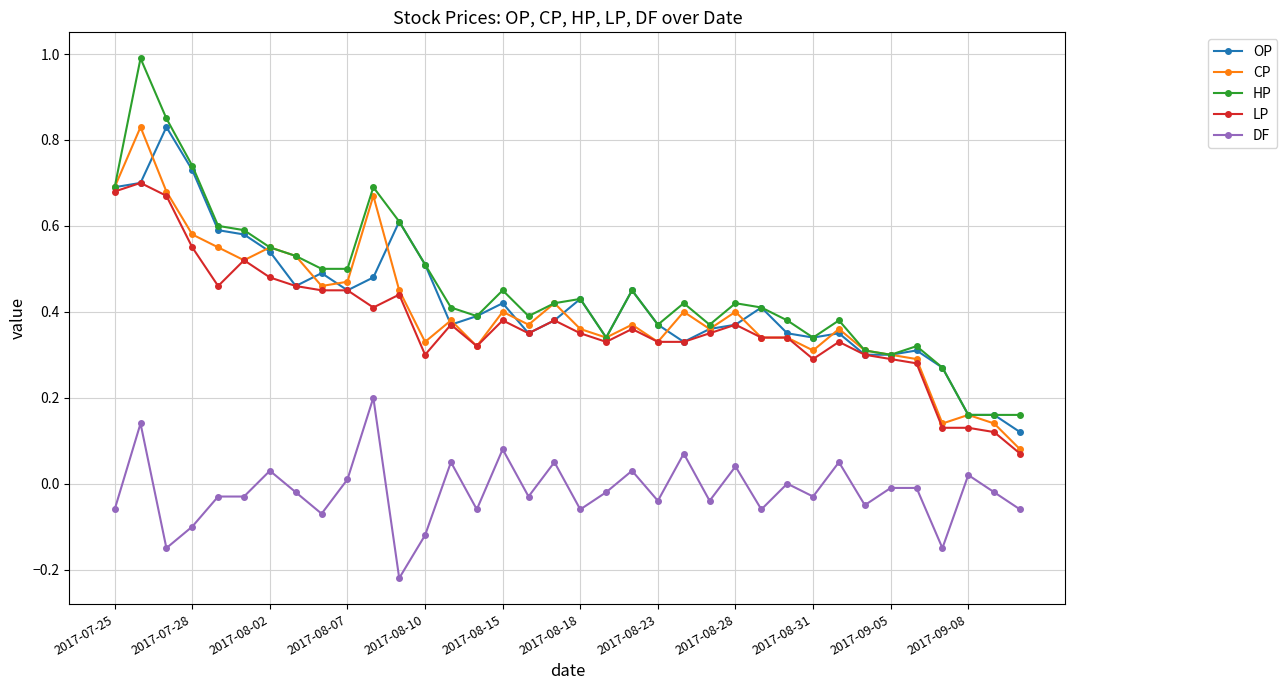

True or false: DF and CP cross at least once.

False